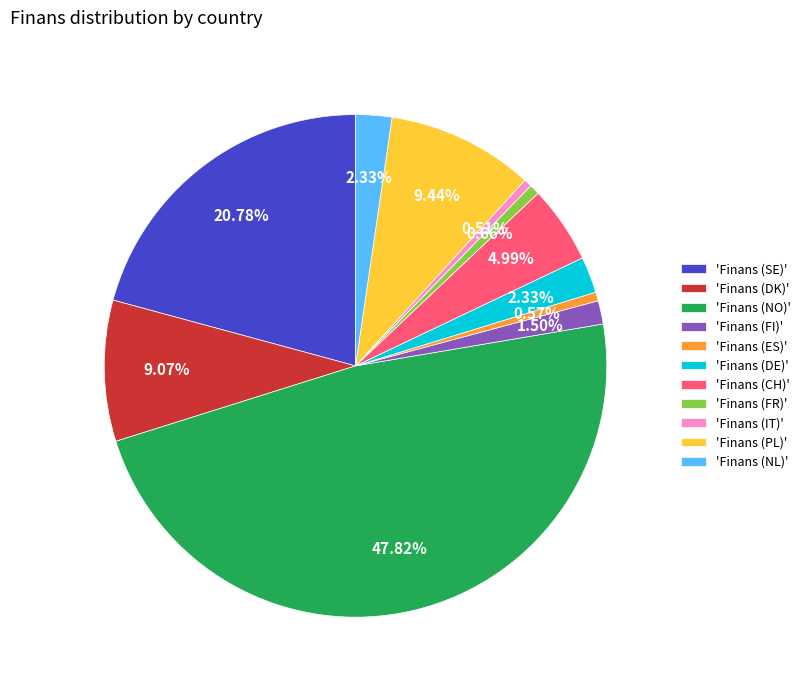

Between 'Finans (ES)' and 'Finans (PL)', which is larger?

'Finans (PL)'